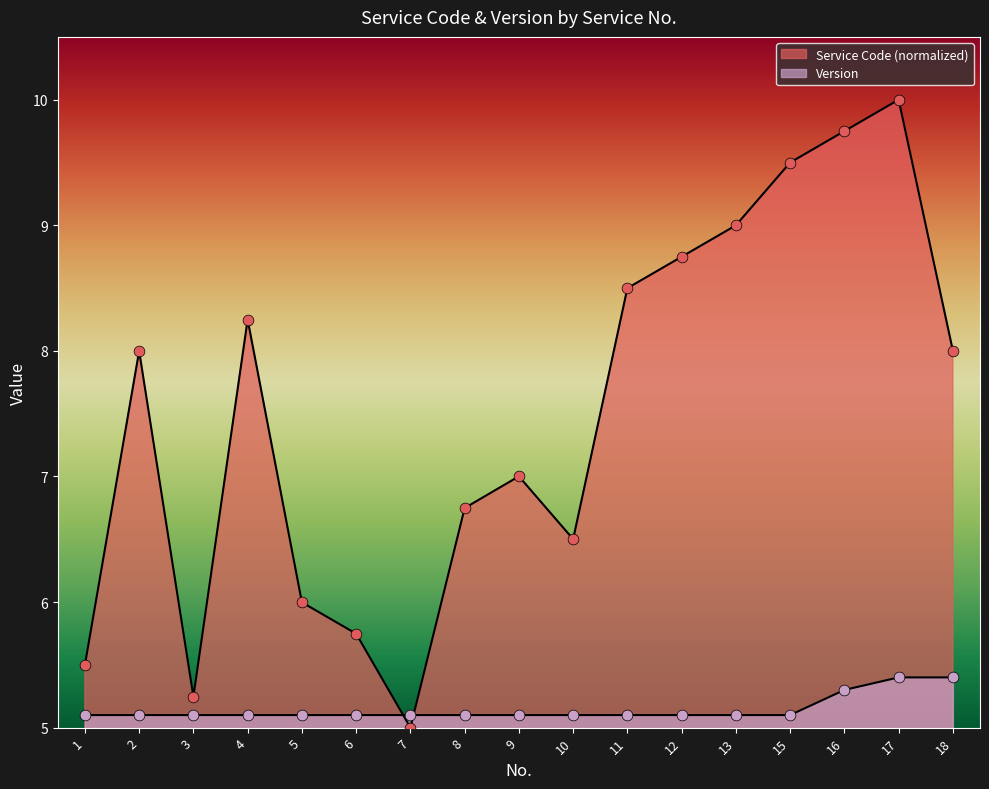

Which series has the widest spread of Y values?

Service Code